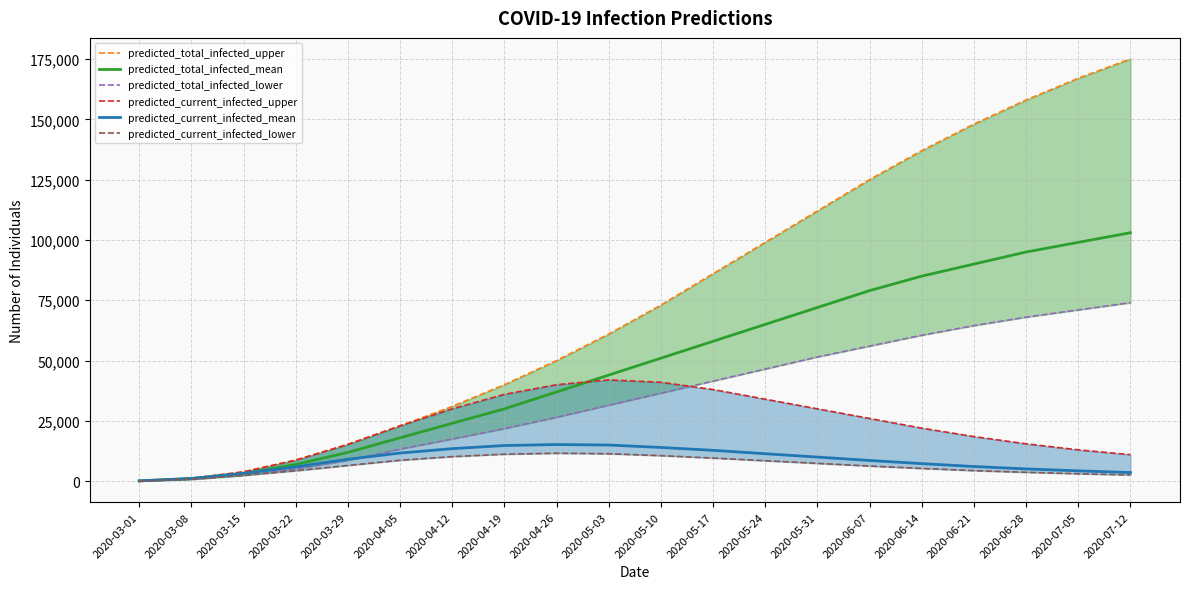

Which has a higher value, 2020-04-19 or 2020-04-05?

2020-04-19